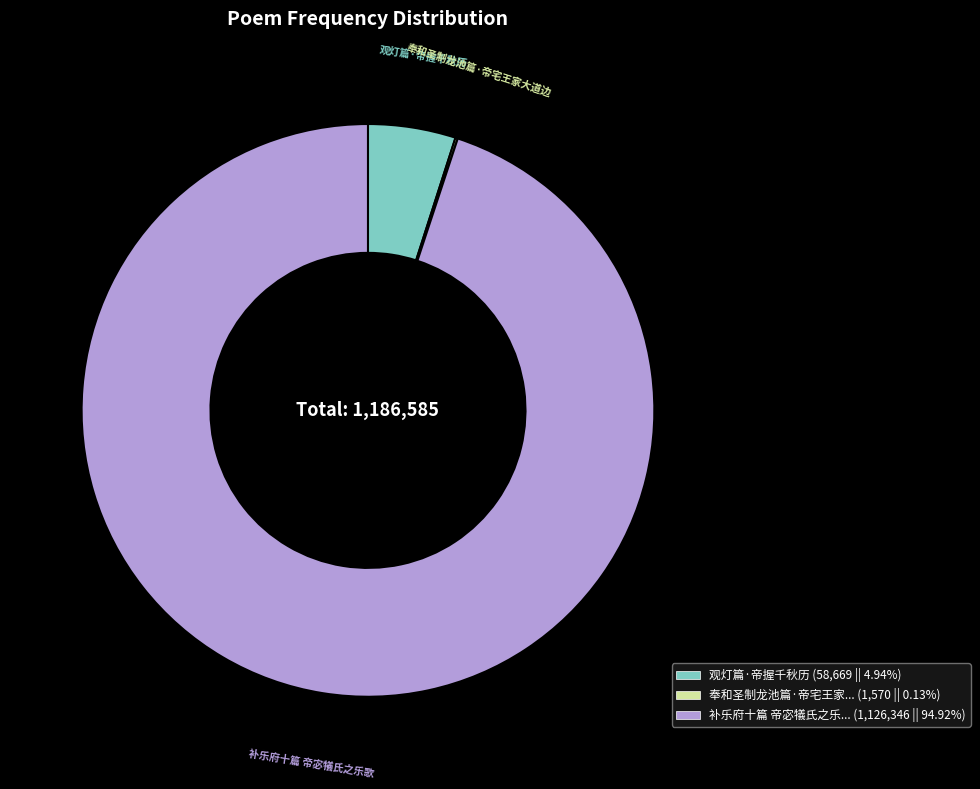

Is there a majority slice in this chart?

Yes